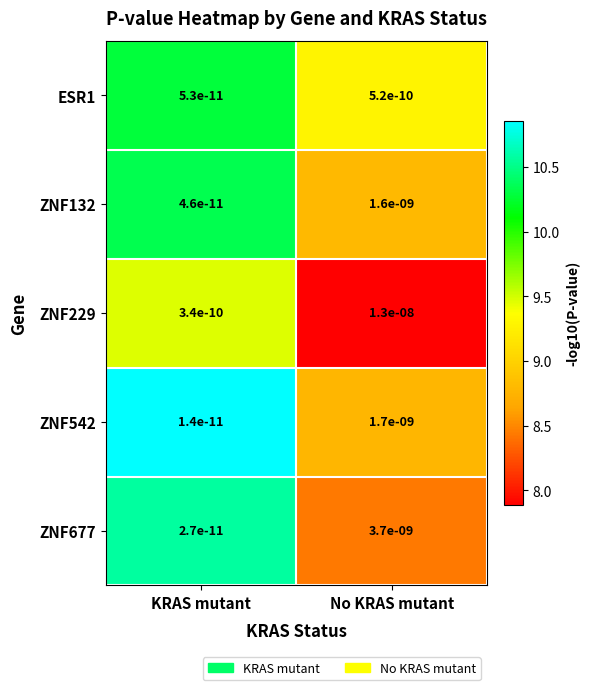

Which series changed the most between KRAS mutant and No KRAS mutant?

ZNF229